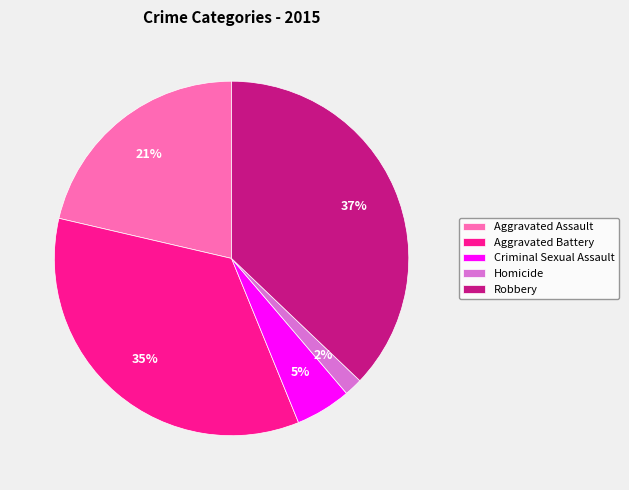

Is it true that Homicide is 2% of the pie?

True